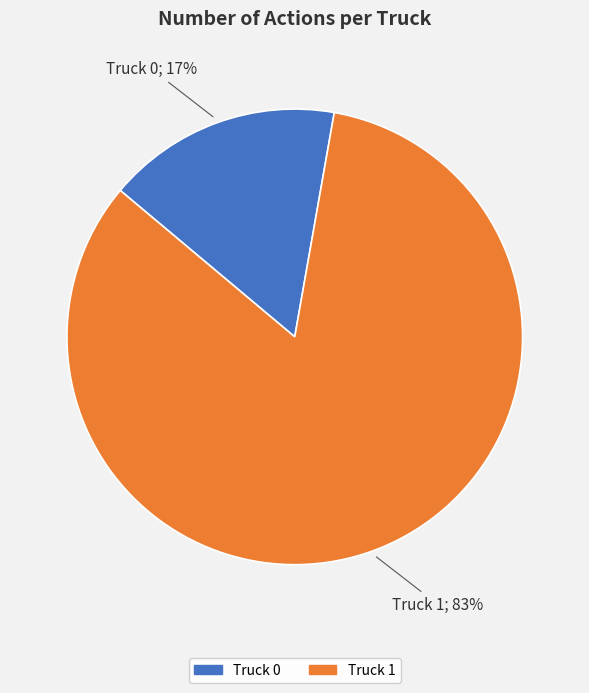

Is the sum of Truck 0 and Truck 1 greater than half?

Yes